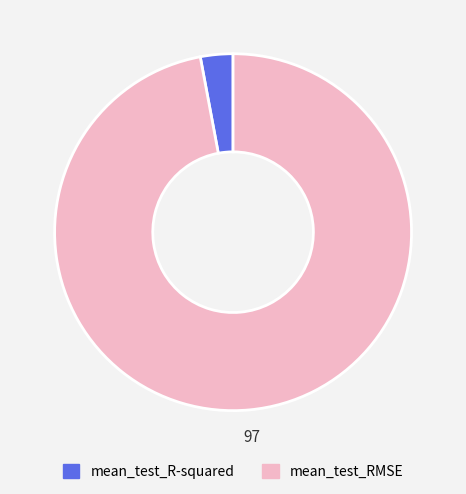

Do mean_test_RMSE and mean_test_R-squared together represent more than half of the pie?

Yes